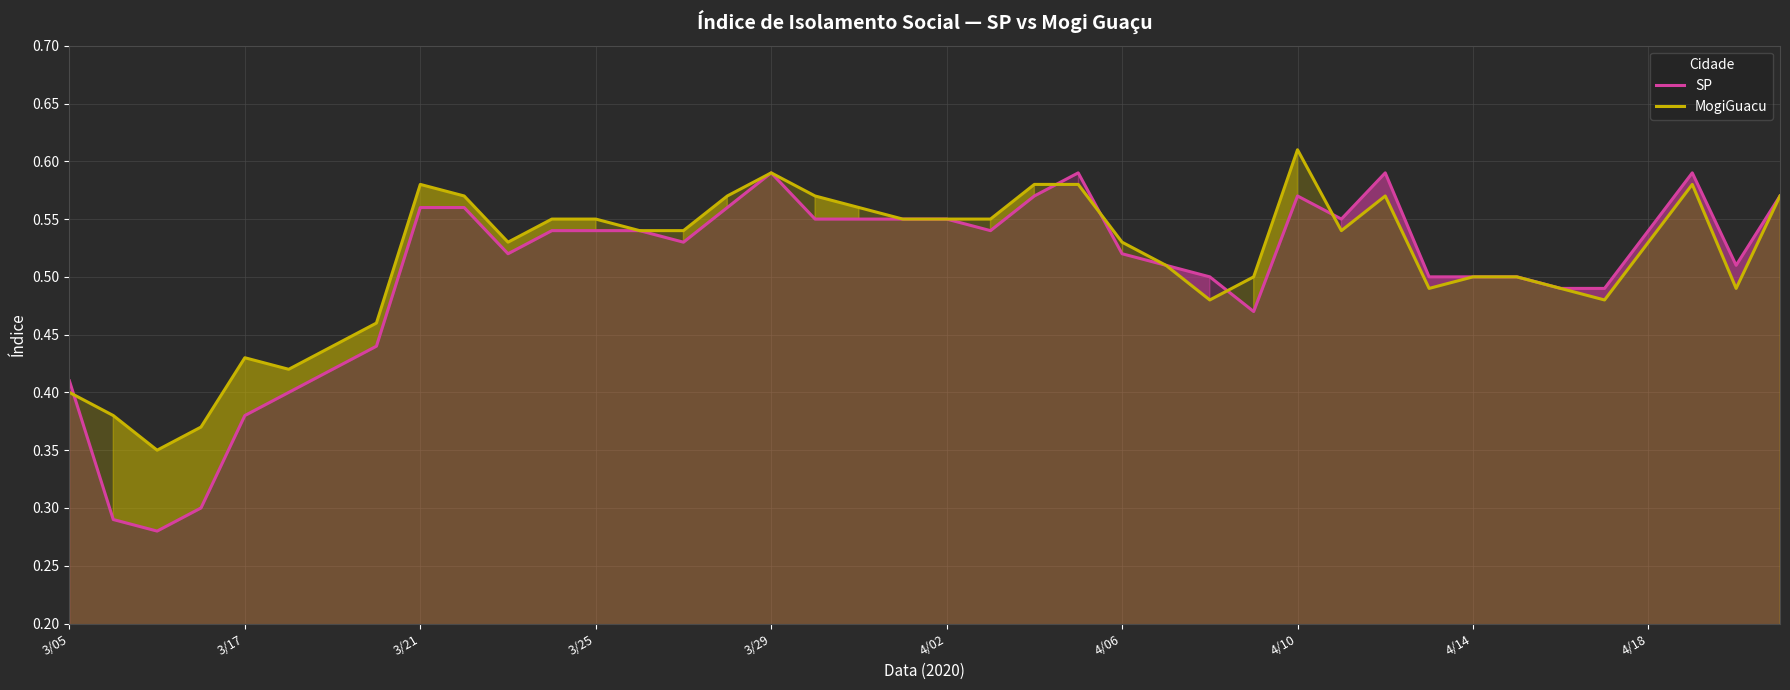

Which series has the largest total across all categories?

MogiGuacu